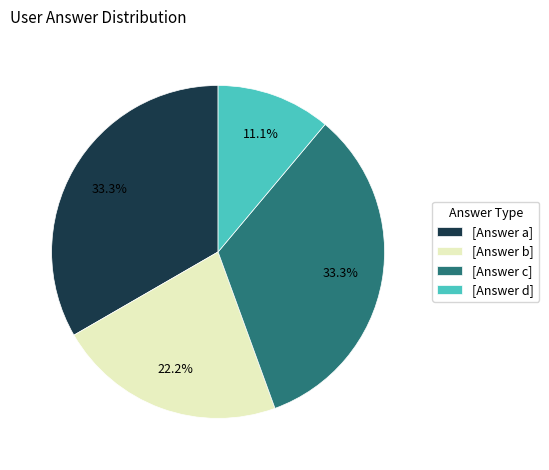

Does any single category account for the majority?

No